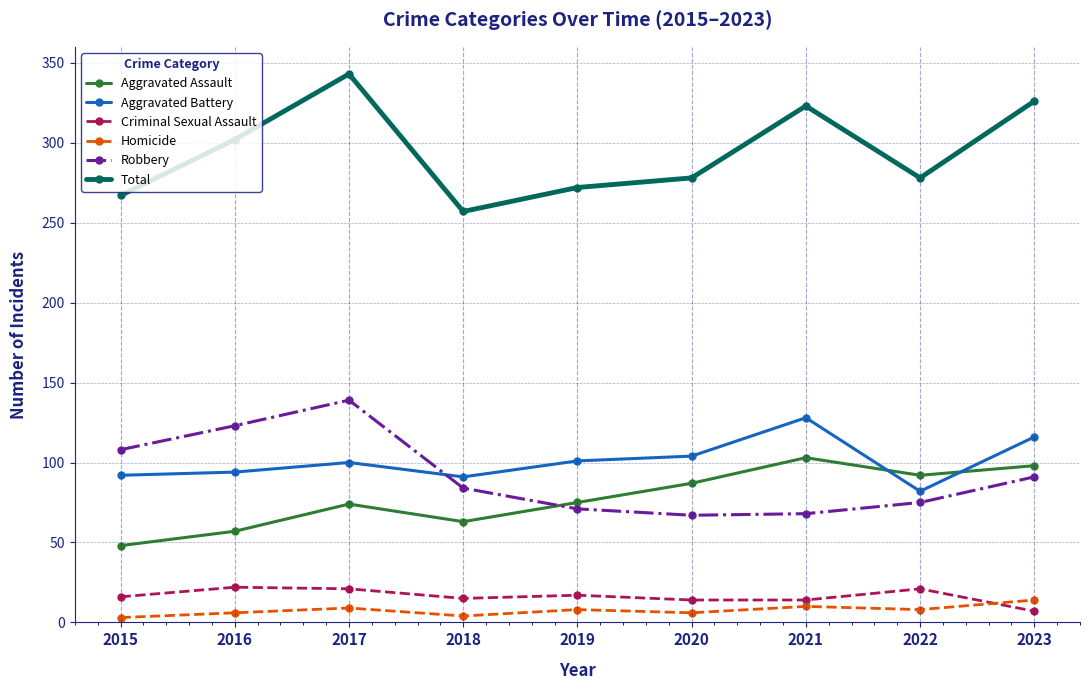

Rank the series at 2018 from highest to lowest value.

Total, Aggravated Battery, Robbery, Aggravated Assault, Criminal Sexual Assault, Homicide